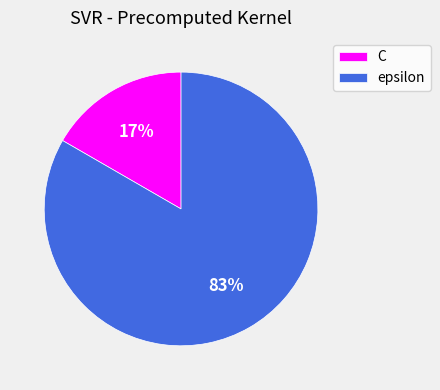

Is the sum of C and epsilon greater than half?

Yes